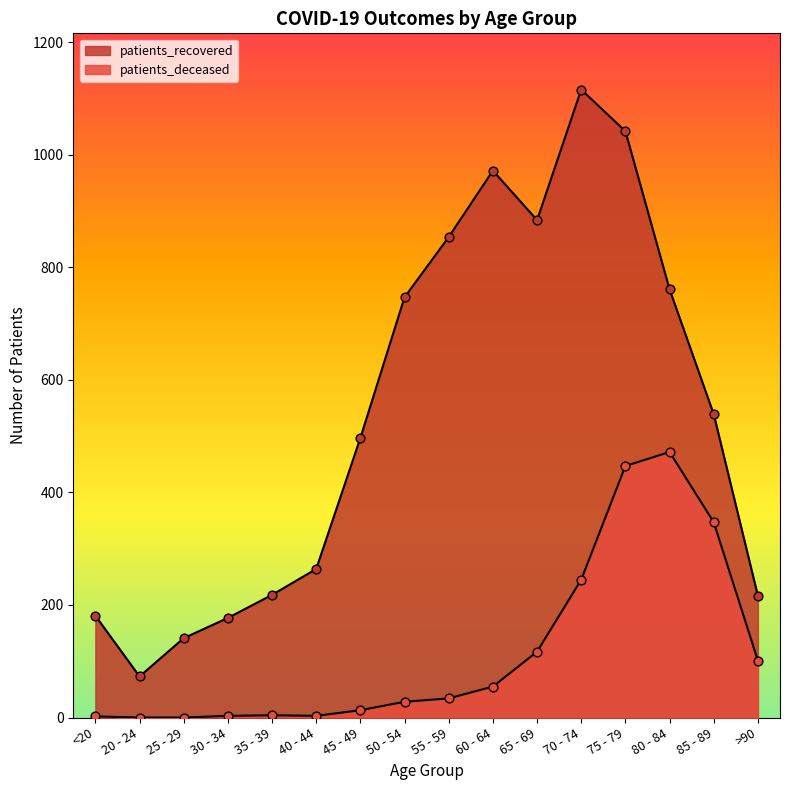

Which series contains the lowest Y value?

patients_deceased